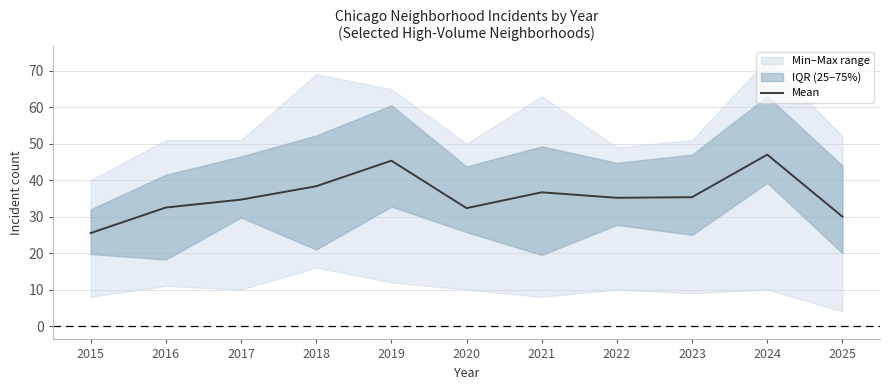

List the labels in order of value, largest first.

2024, 2019, 2018, 2021, 2023, 2022, 2017, 2016, 2020, 2025, 2015